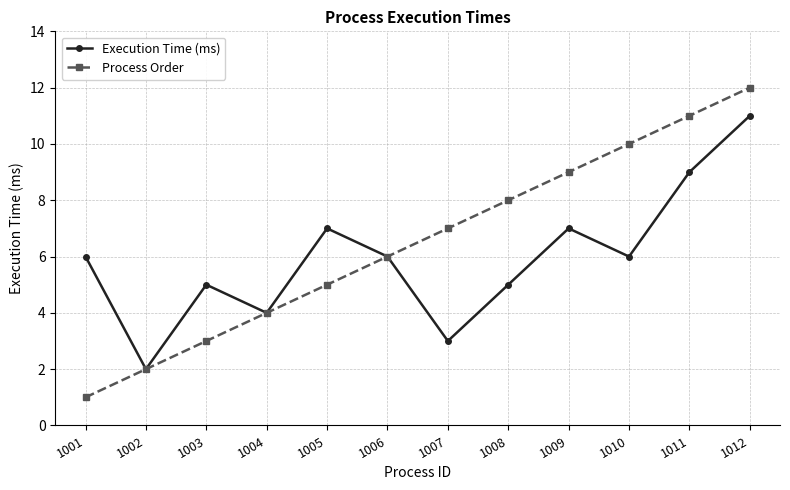

Between 1005 and 1010, which series saw the biggest shift?

Process Order